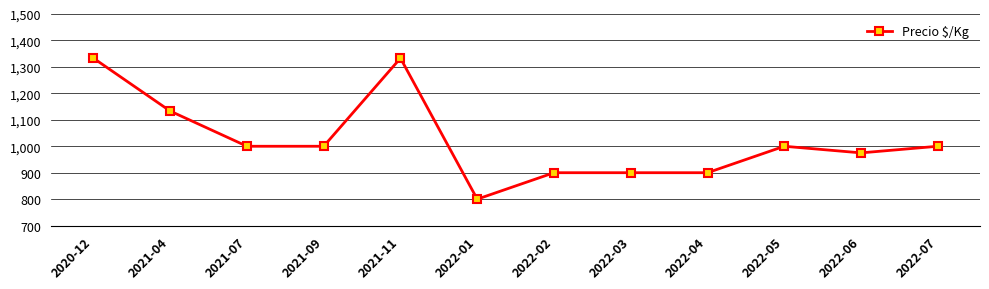

What is the label of the 6th point from the left?

2022-01